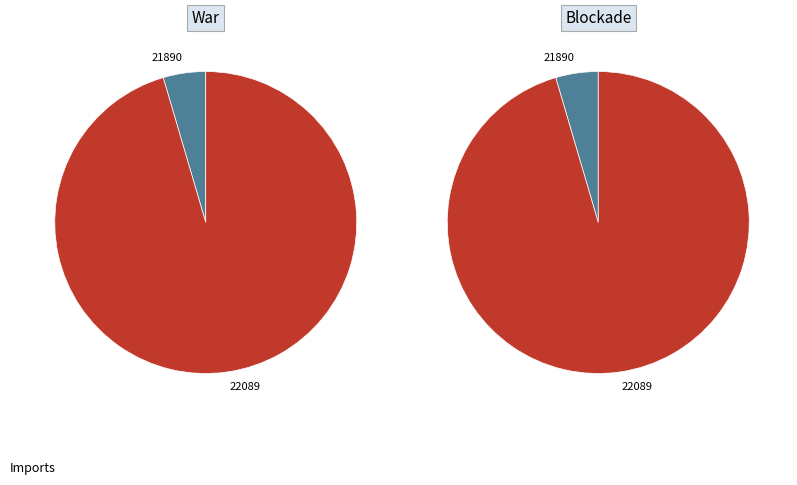

How many segments does this pie chart have?

2